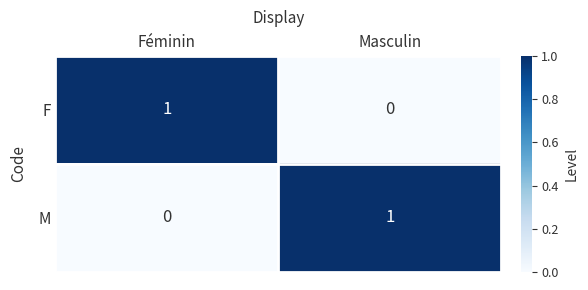

Reading left to right, extract all data points from this chart.

F: Féminin=1	Masculin=0
M: Féminin=0	Masculin=1